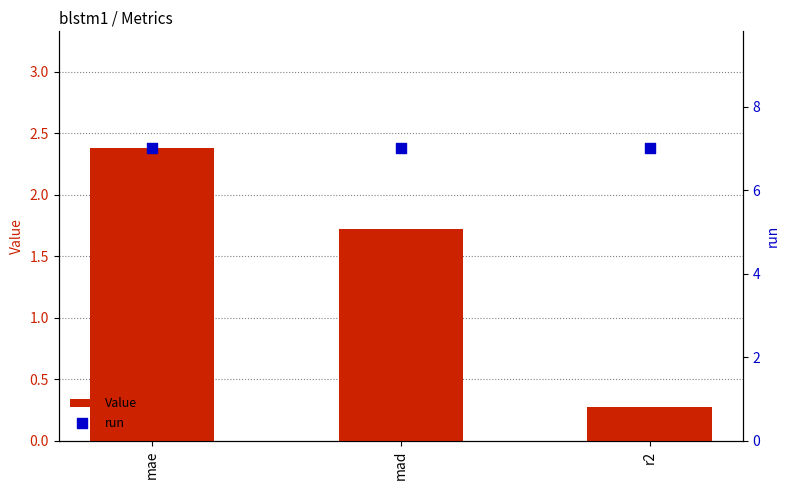

Which series has the largest total across all categories?

run